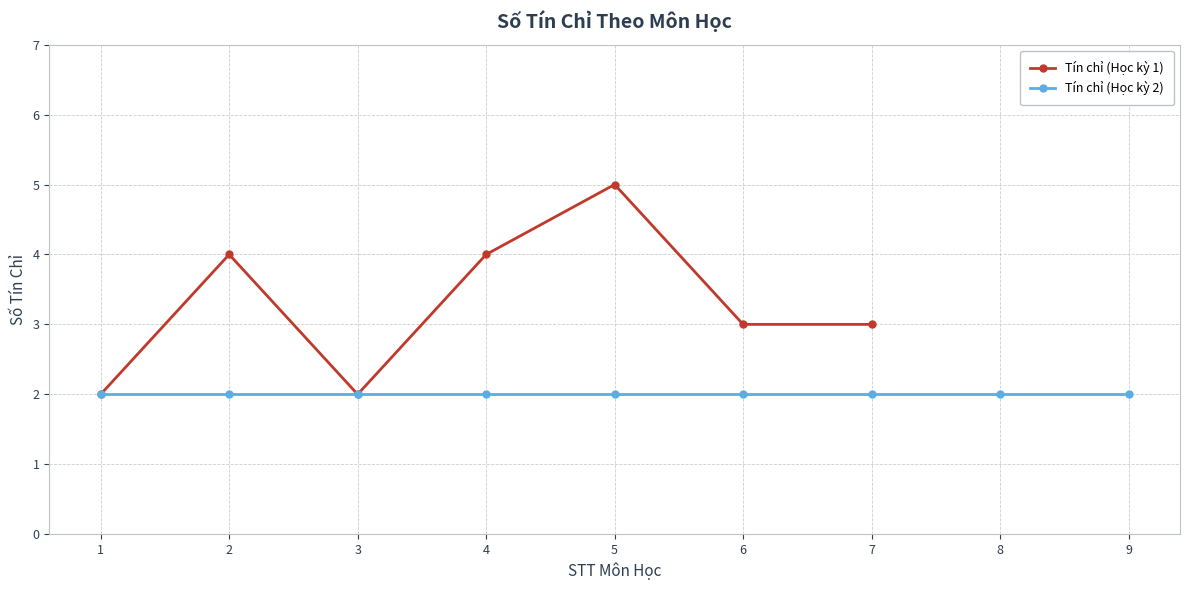

True or false: Tín chỉ (Học kỳ 1) has more than 2 interior local peaks.

False